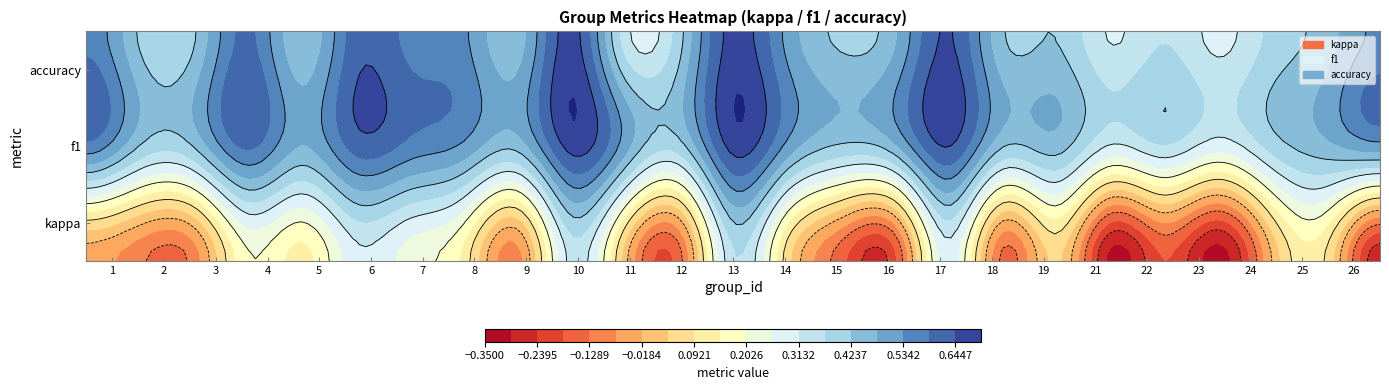

What is the change in value from 4 to 10?

+0.1